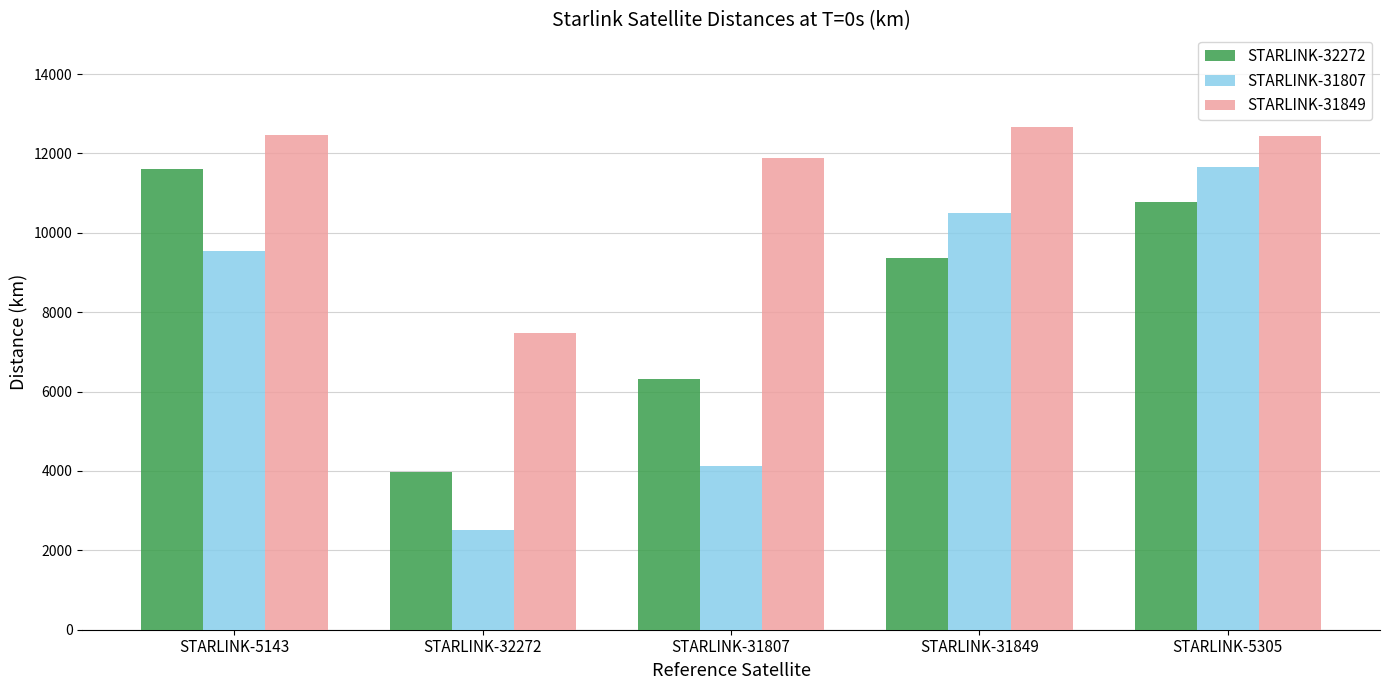

What is the difference between the second highest and minimum values in the STARLINK-32272 series?

6788.6